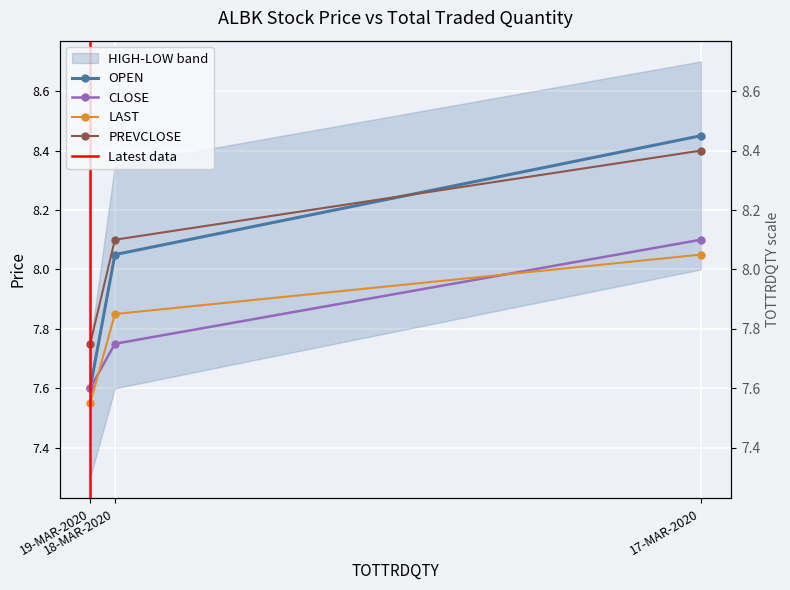

How many values in the OPEN series exceed 8?

2